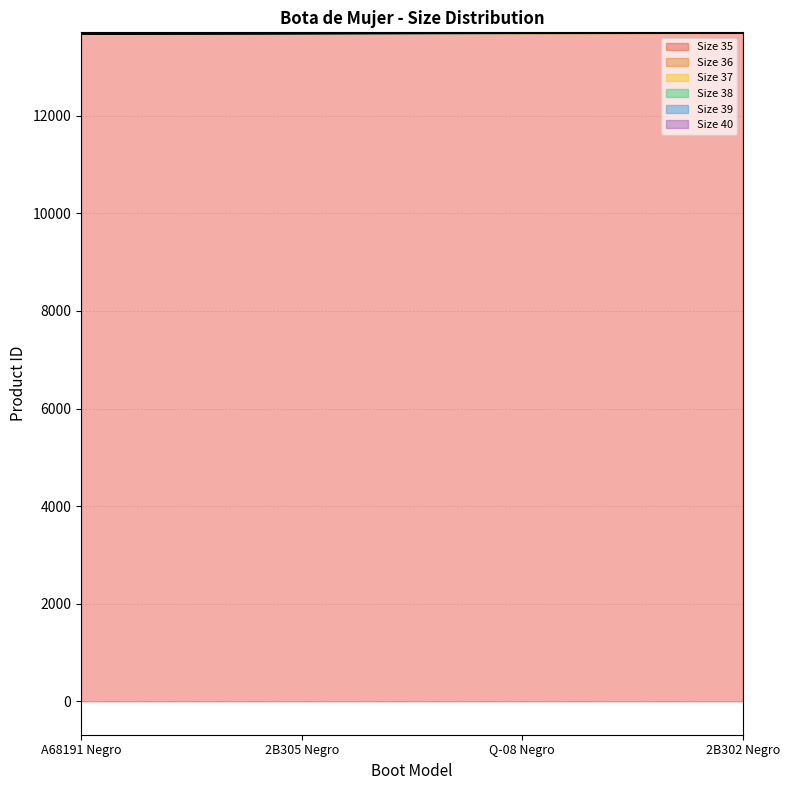

Reading right to left, list all the values displayed in this chart.

Size 35: 13700	13694	13688	13682
Size 36: 13701	13695	13689	13683
Size 37: 13702	13696	13690	13684
Size 38: 13703	13697	13691	13685
Size 39: 13704	13698	13692	13686
Size 40: 13705	13699	13693	13687